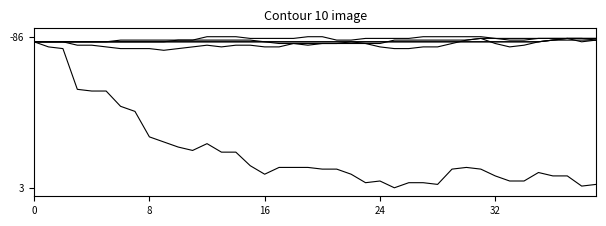

Does the chart display data point markers on the line(s)?

No